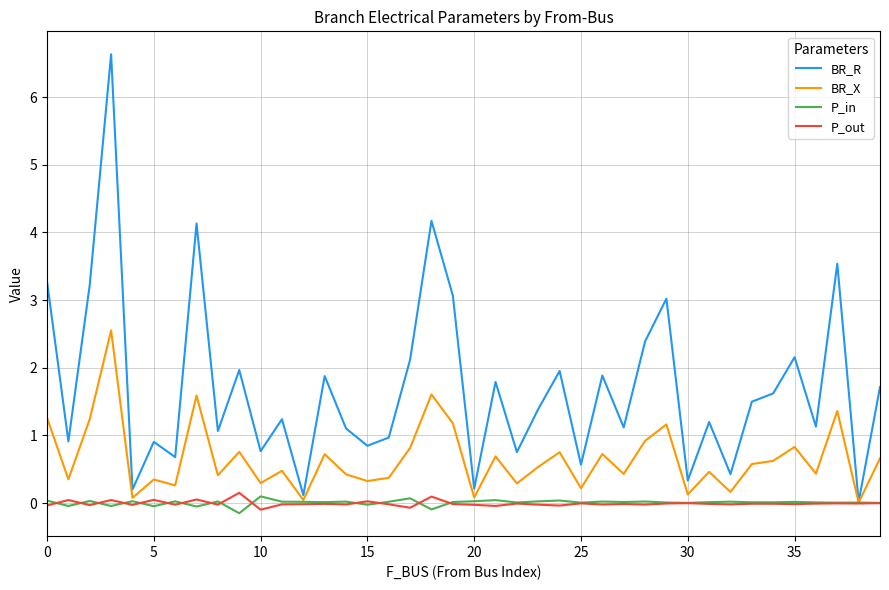

What is the maximum value shown in the chart?

6.6